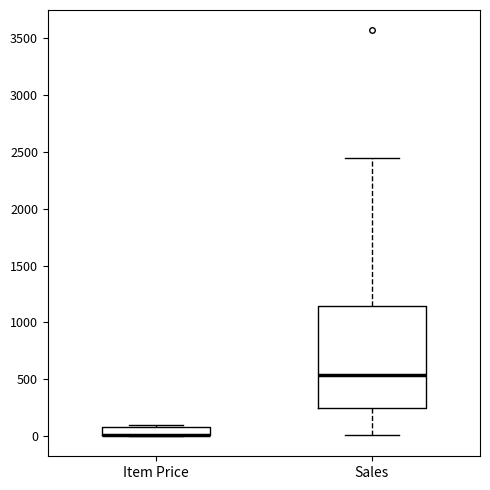

Where is the upper edge of the box for Item Price on the y-axis? The values are not printed on the chart, so give them approximately, as read against the axis.

100